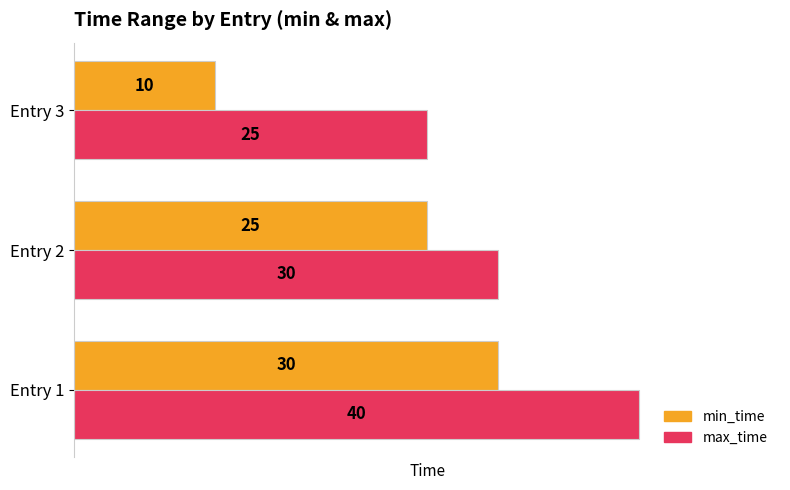

The min_time series shows 30 at Entry 1. True or false?

True